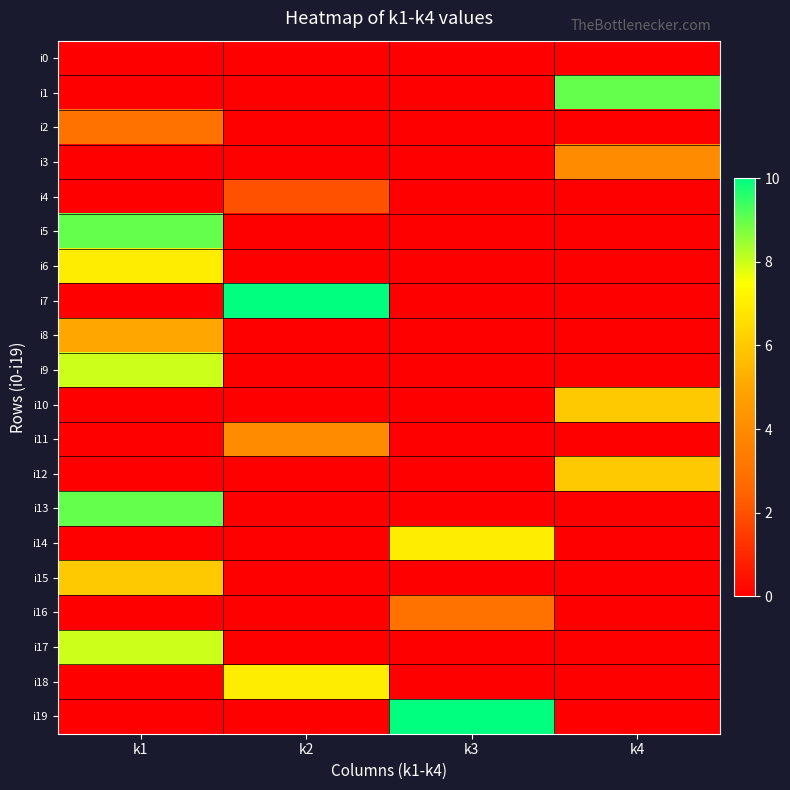

At k1, list the series in order from smallest to largest.

i0, i1, i3, i4, i7, i10, i11, i12, i14, i16, i18, i19, i2, i8, i15, i6, i9, i17, i5, i13